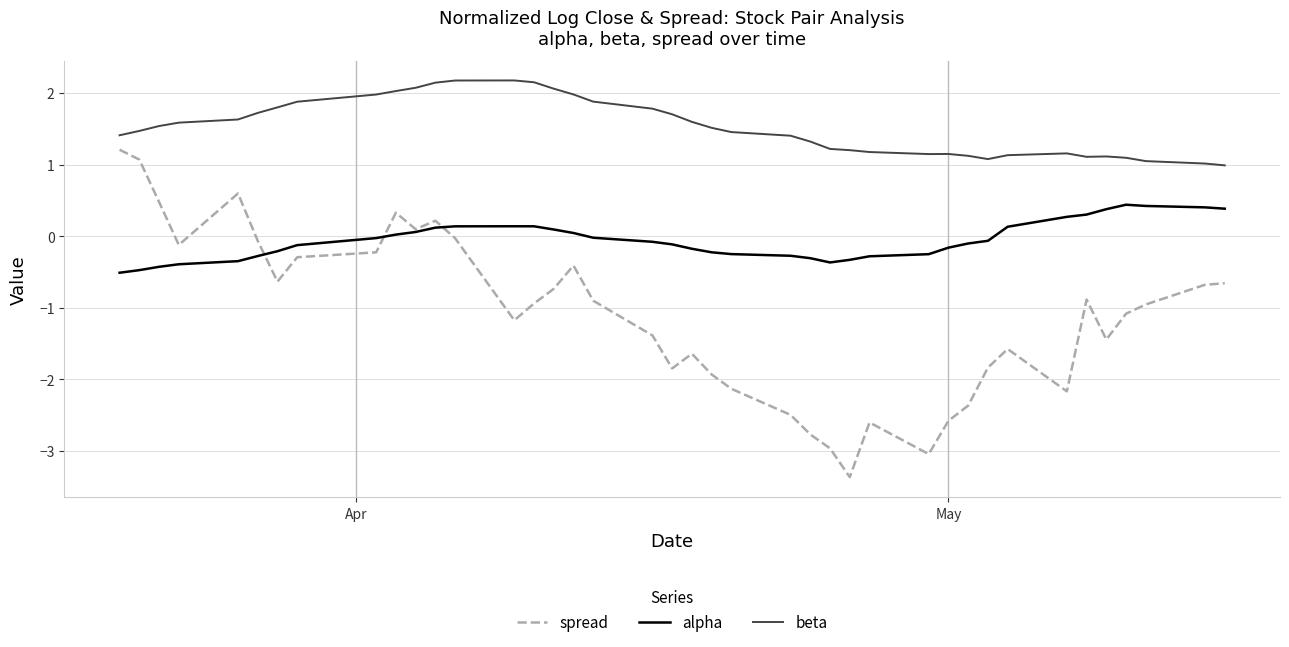

Rank the series by their average value, from lowest to highest.

spread, alpha, beta